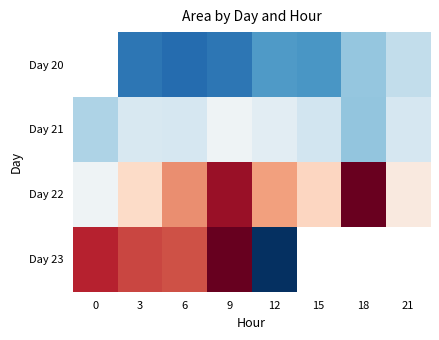

Which has a higher value, 6 or 3?

3